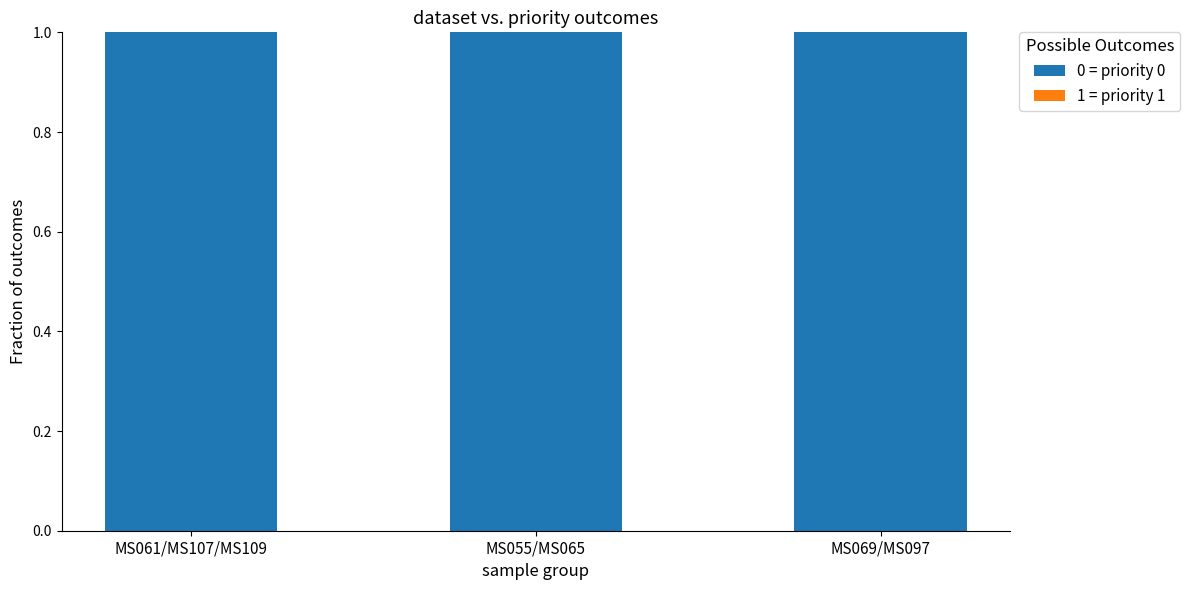

What is the difference between the highest and lowest values at MS069/MS097?

1